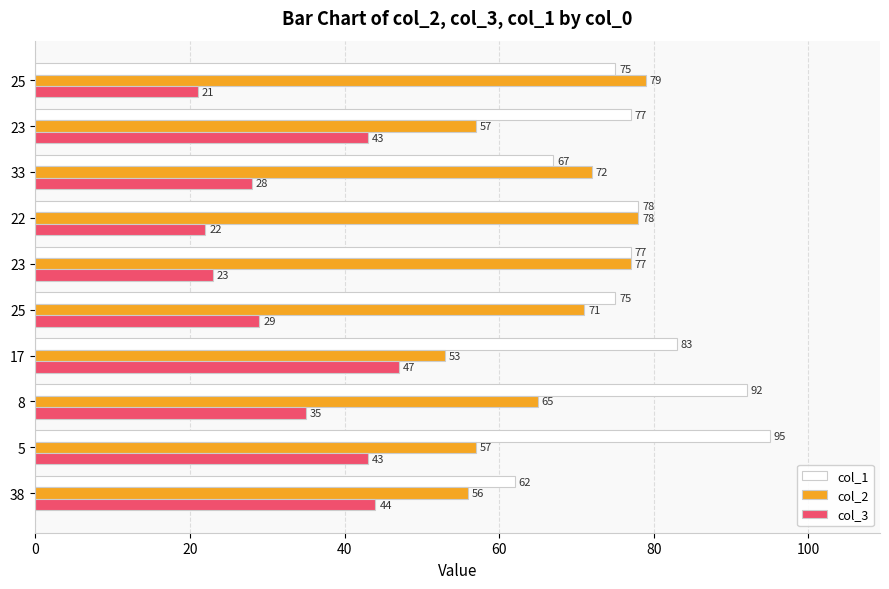

What is the lowest value of the col_3 series?

21